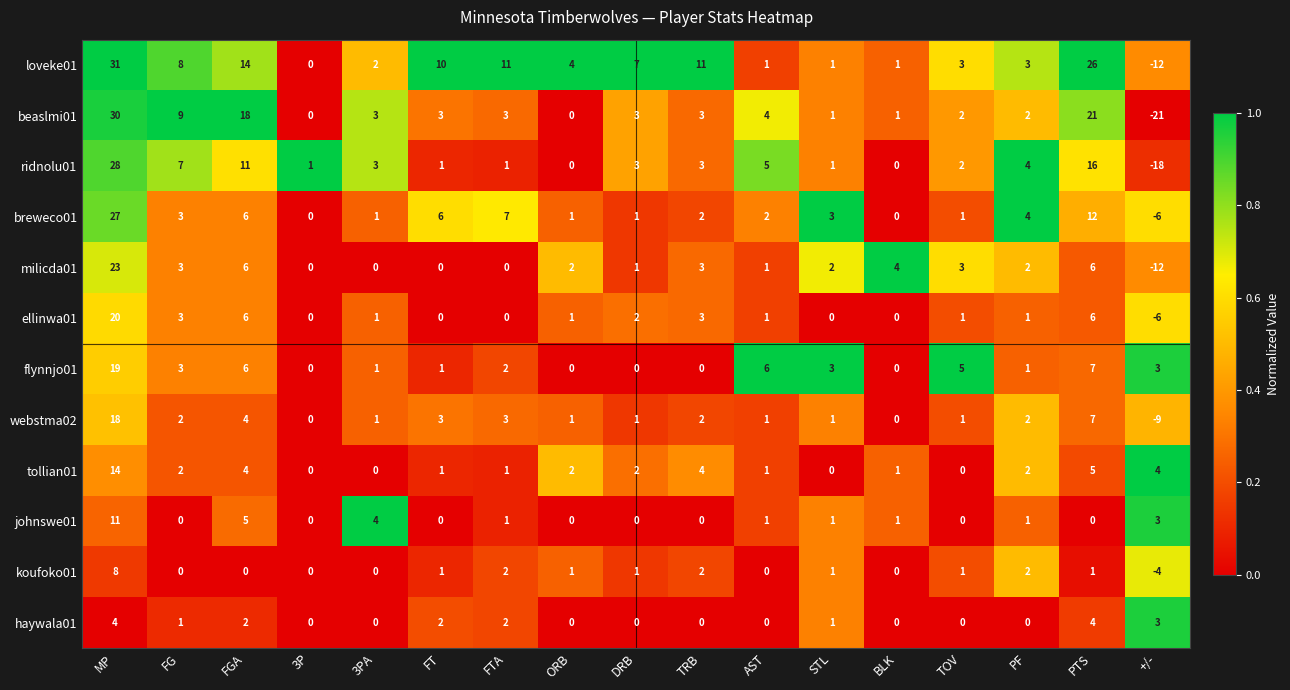

Which series has the widest spread of values?

beaslmi01